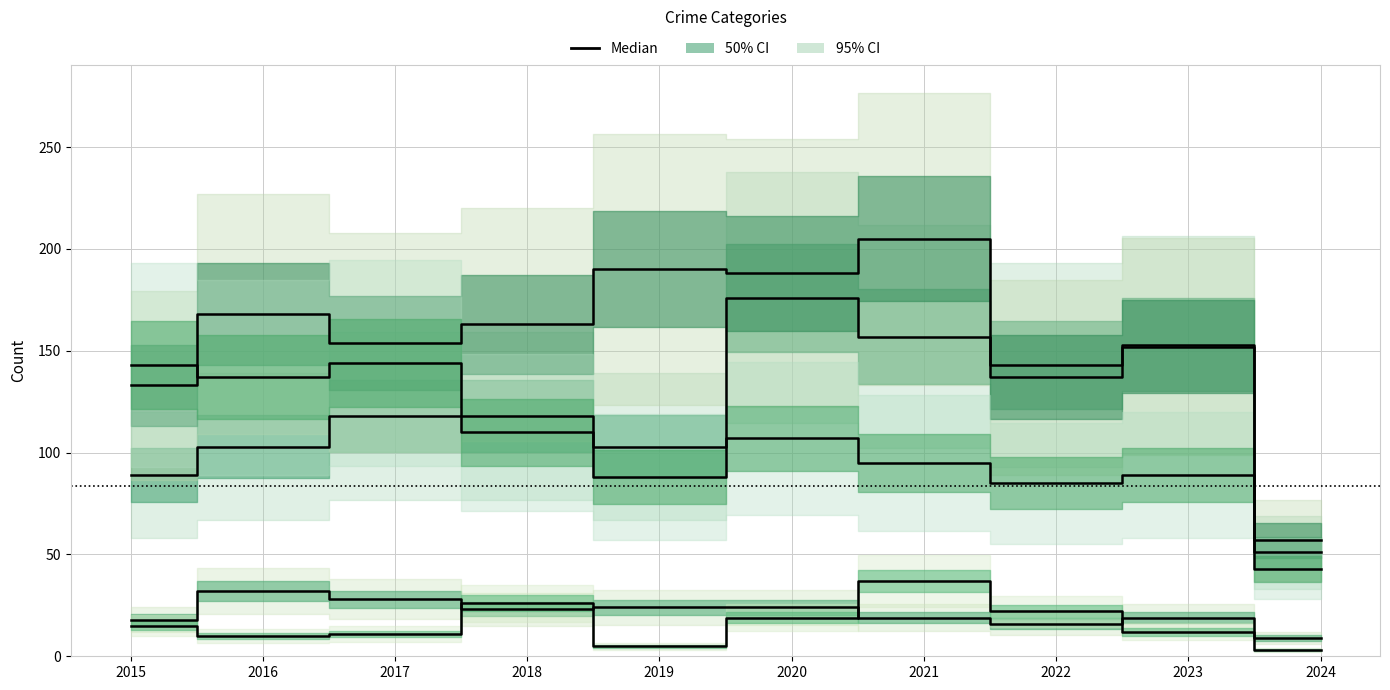

At 2017, list the series in order from largest to smallest.

Aggravated Battery, Robbery, Aggravated Assault, Criminal Sexual Assault, Homicide